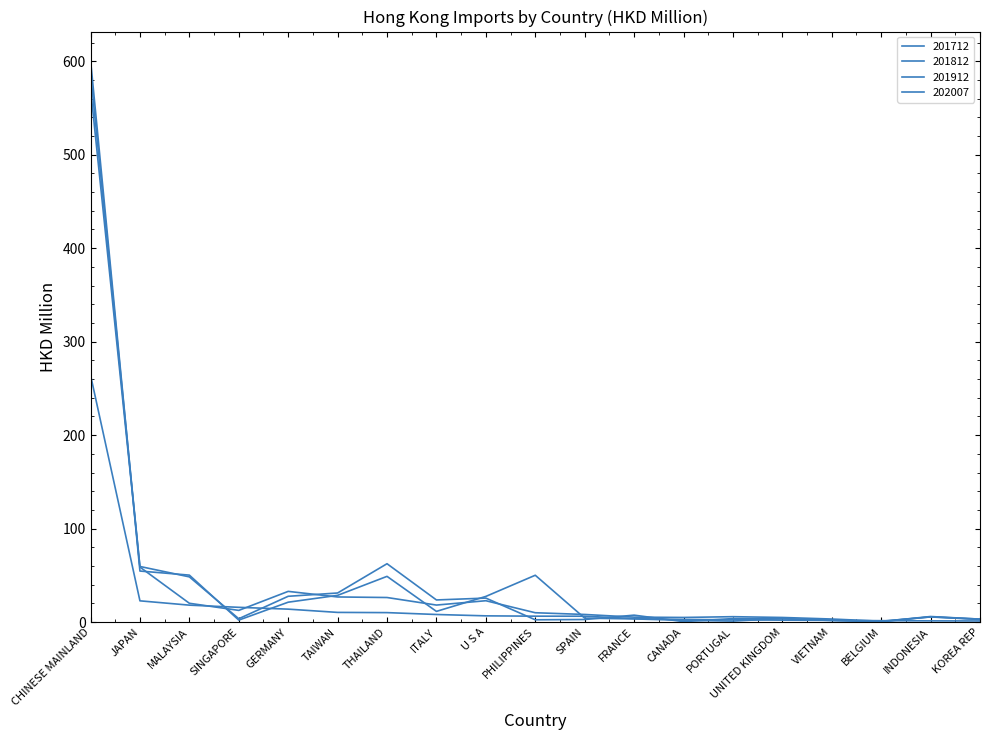

What is the label of the 5th point from the right?

UNITED KINGDOM